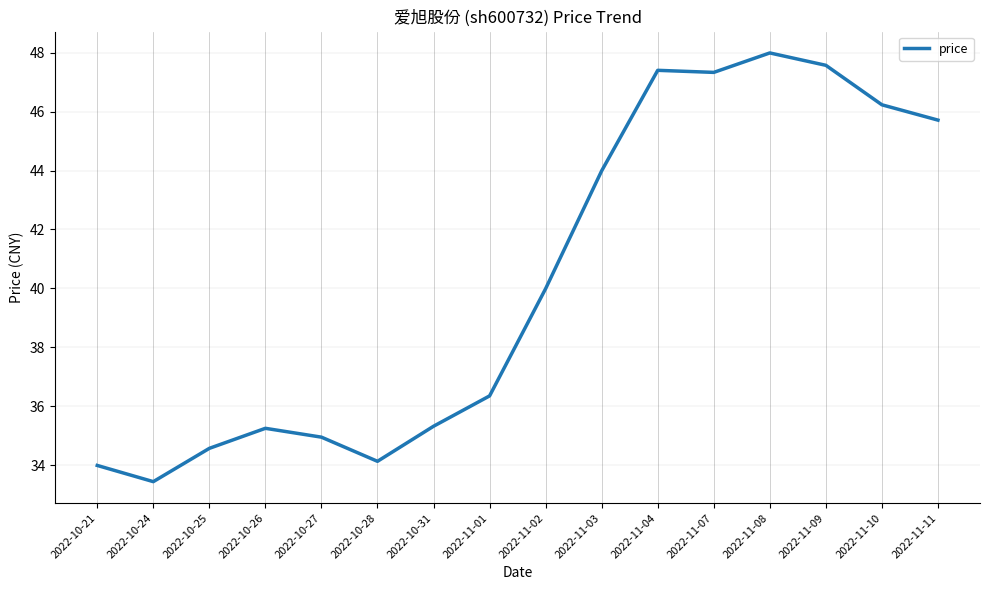

At which label does the data first exceed 39?

2022-11-02